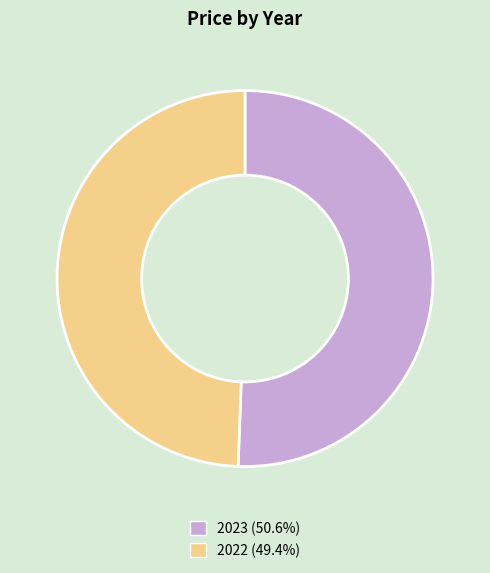

What is the majority slice?

2023